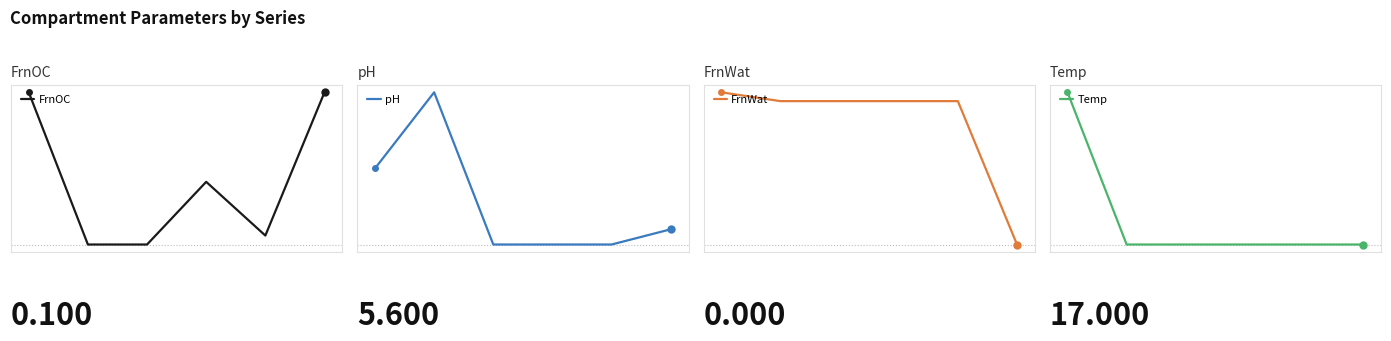

The value of pH at 3 is 7.5. True or false?

False